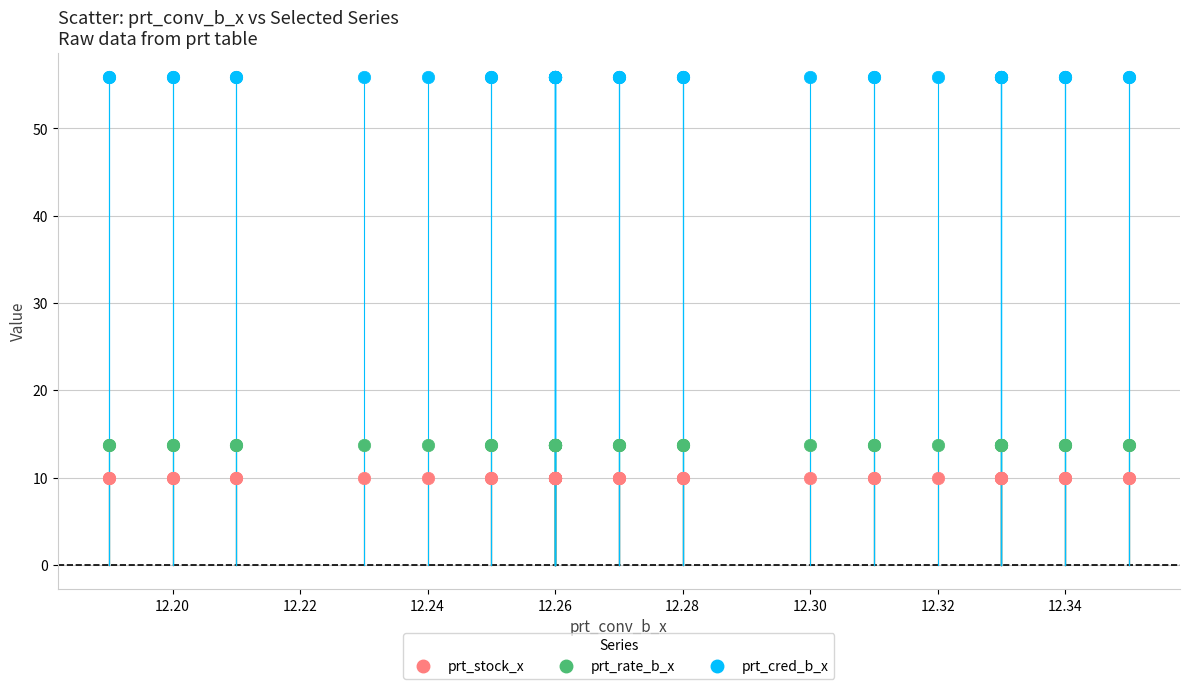

Which series reaches the maximum Y coordinate?

prt_cred_b_x